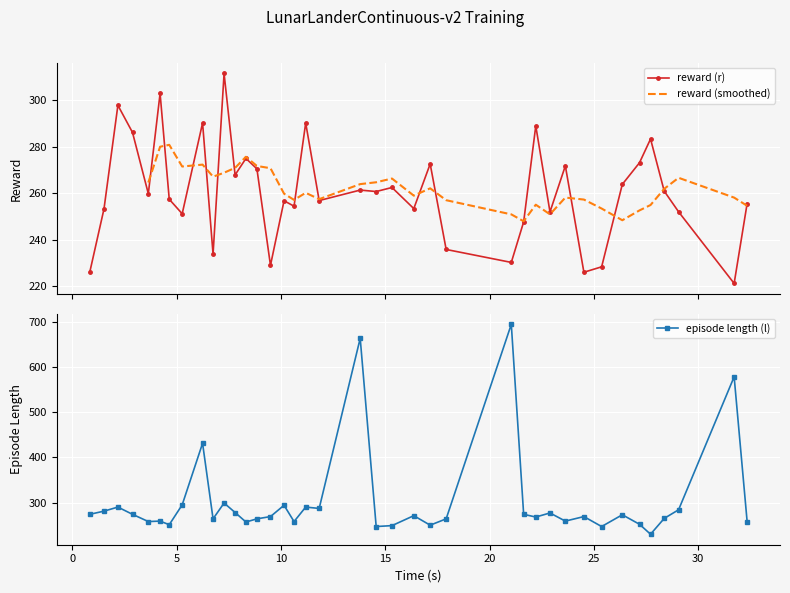

What is the value of the episode length (l) point at the 6th from the left?

259